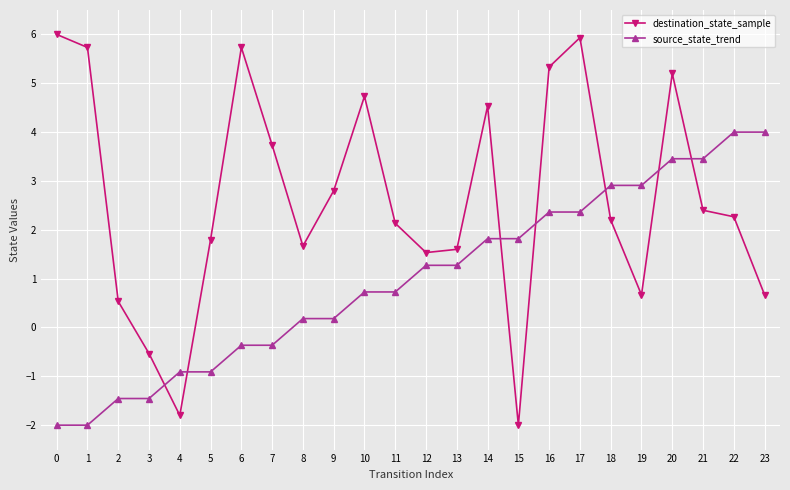

What is the approximate value of source_state_trend at 15?

1.8